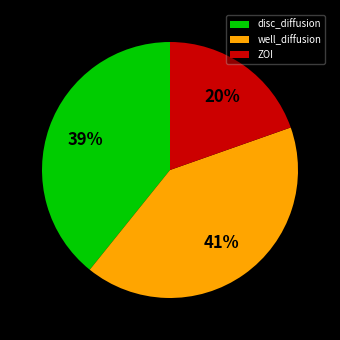

Is the sum of ZOI and disc_diffusion greater than half?

Yes